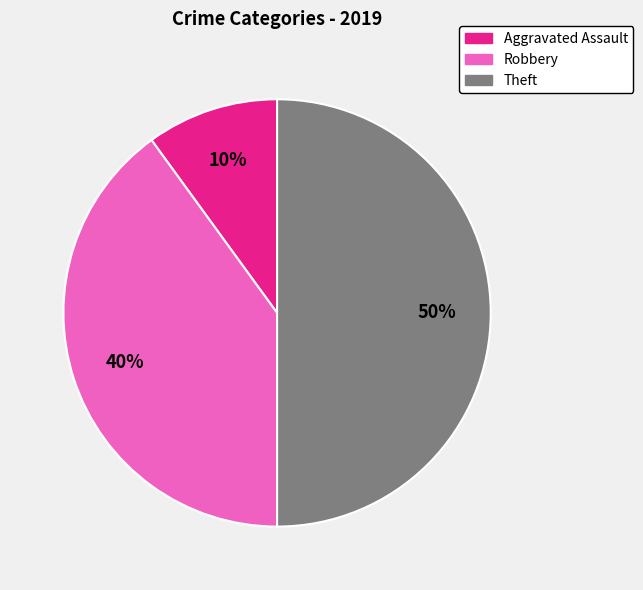

To the nearest percent, what is the difference between the largest and smallest slice percentages?

40%